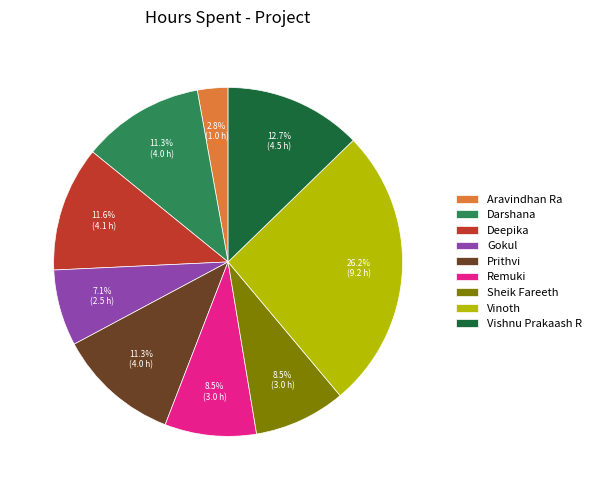

Is the sum of Vishnu Prakaash R and Remuki greater than half?

No